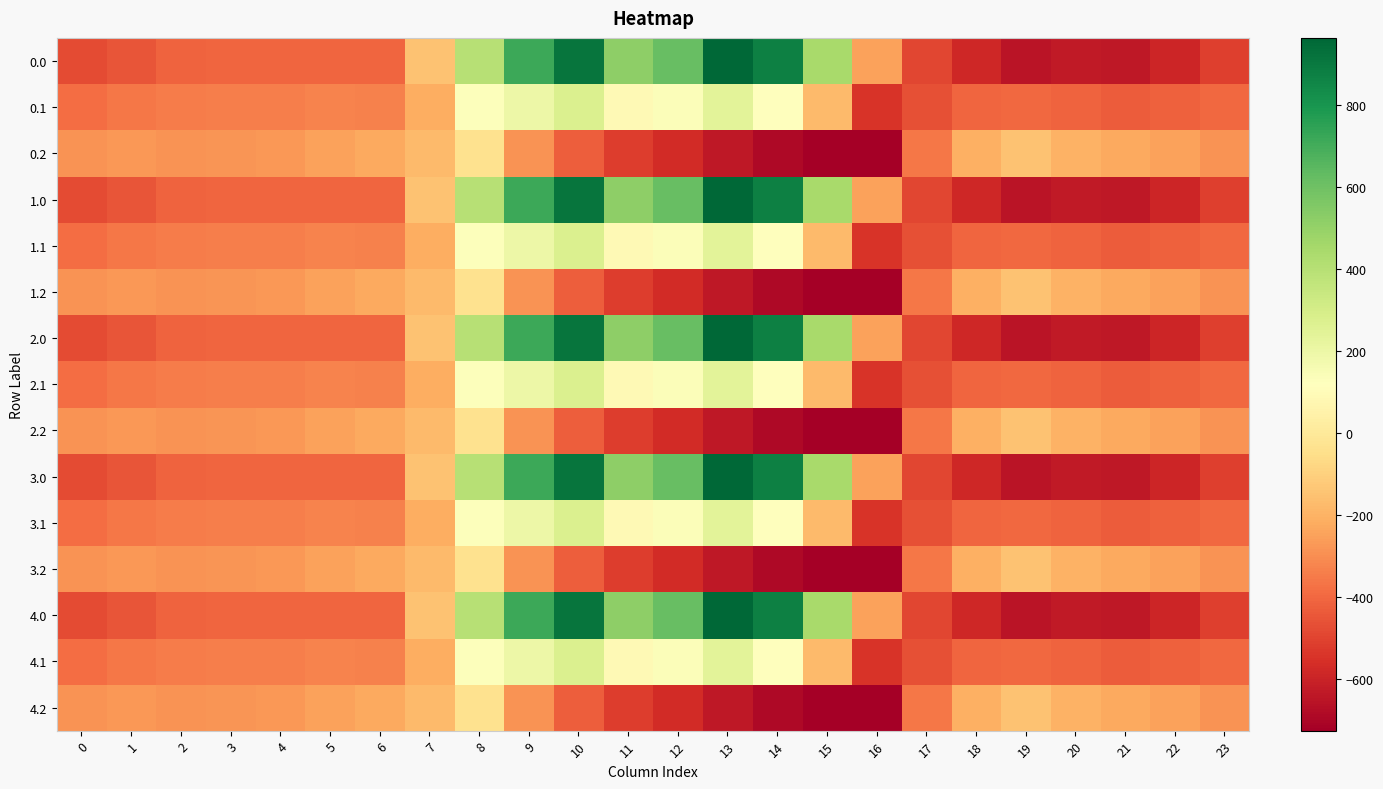

Which has a higher value, 20 or 17?

17